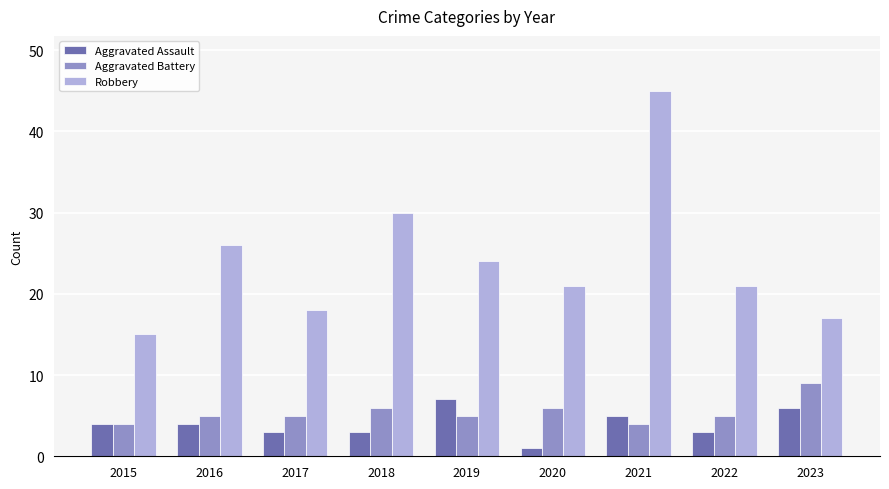

List the series in order of their peak value, lowest first.

Aggravated Assault, Aggravated Battery, Robbery